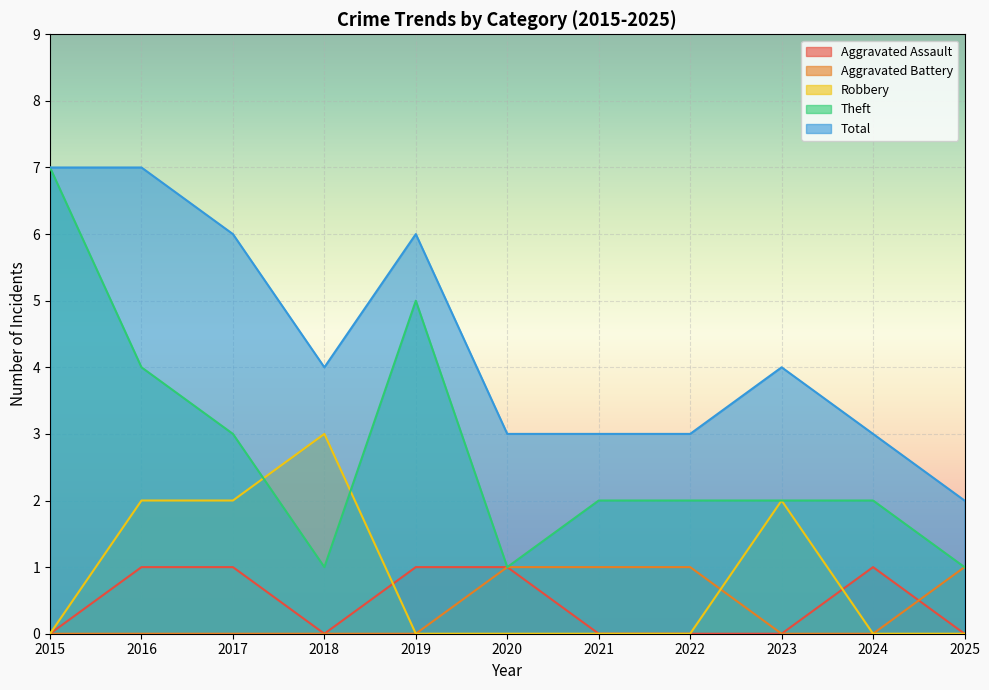

The value of Theft at 2020 is 0. True or false?

False